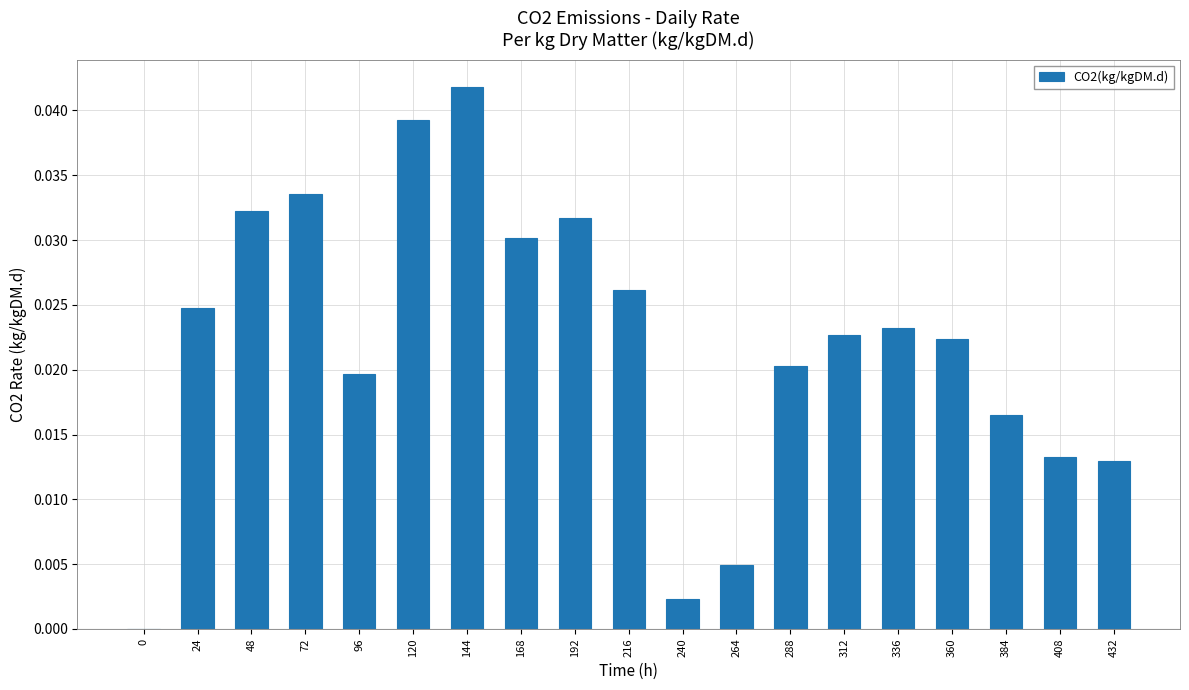

Which has a higher value, 312 or 48?

48